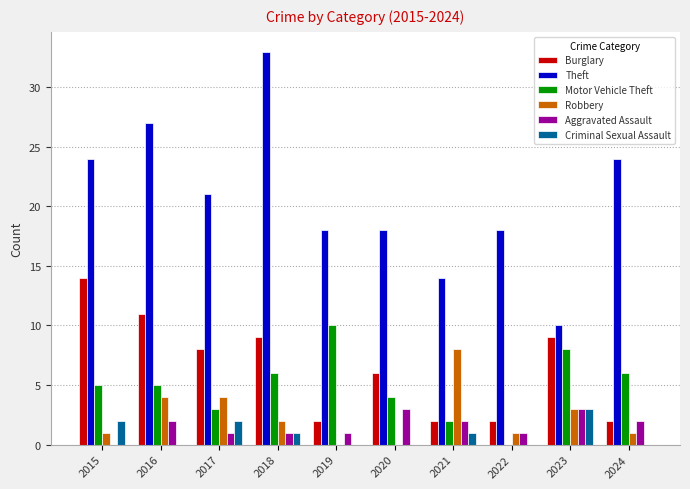

Does the chart contain stacked bars?

No